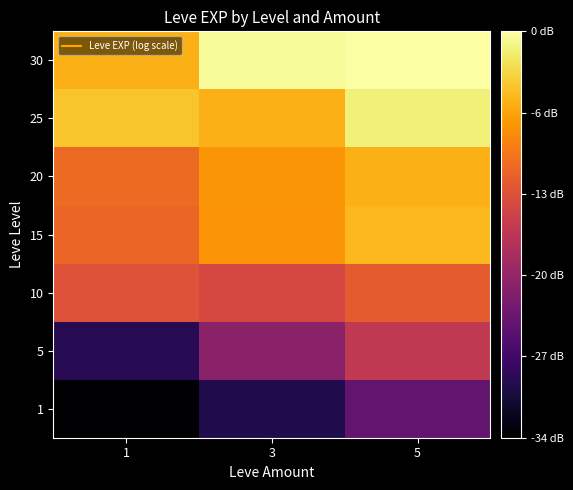

What is the smallest value displayed?

2.9